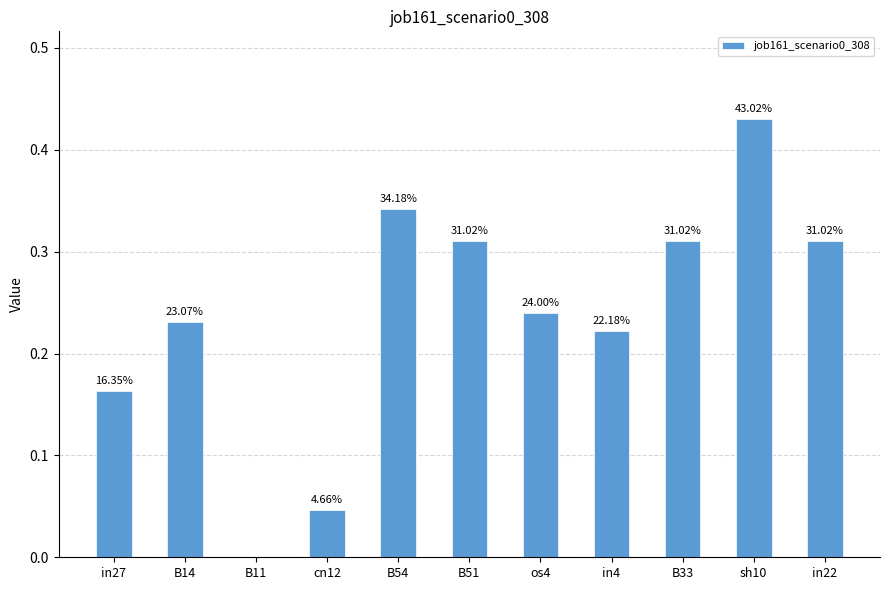

What is the label of the 5th bar from the right?

os4